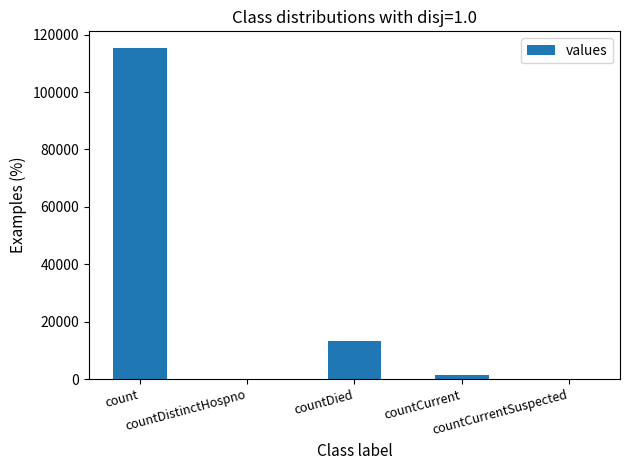

What is the greatest value displayed?

115379